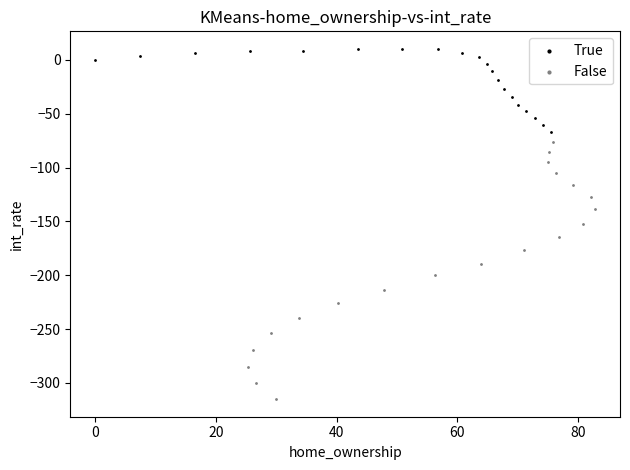

Which series contains the lowest Y value?

False